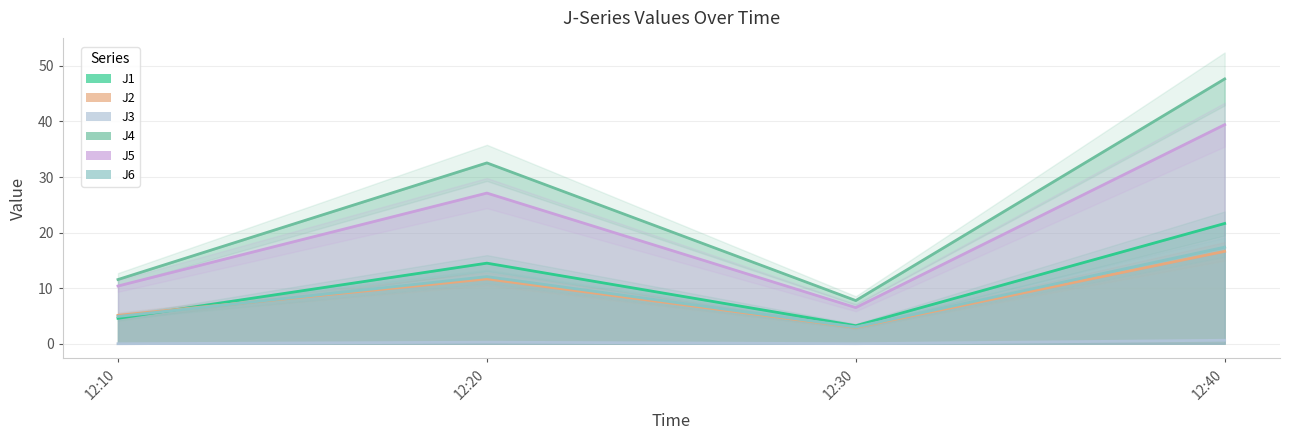

What are all the series names shown in the legend?

J1, J2, J3, J4, J5, J6